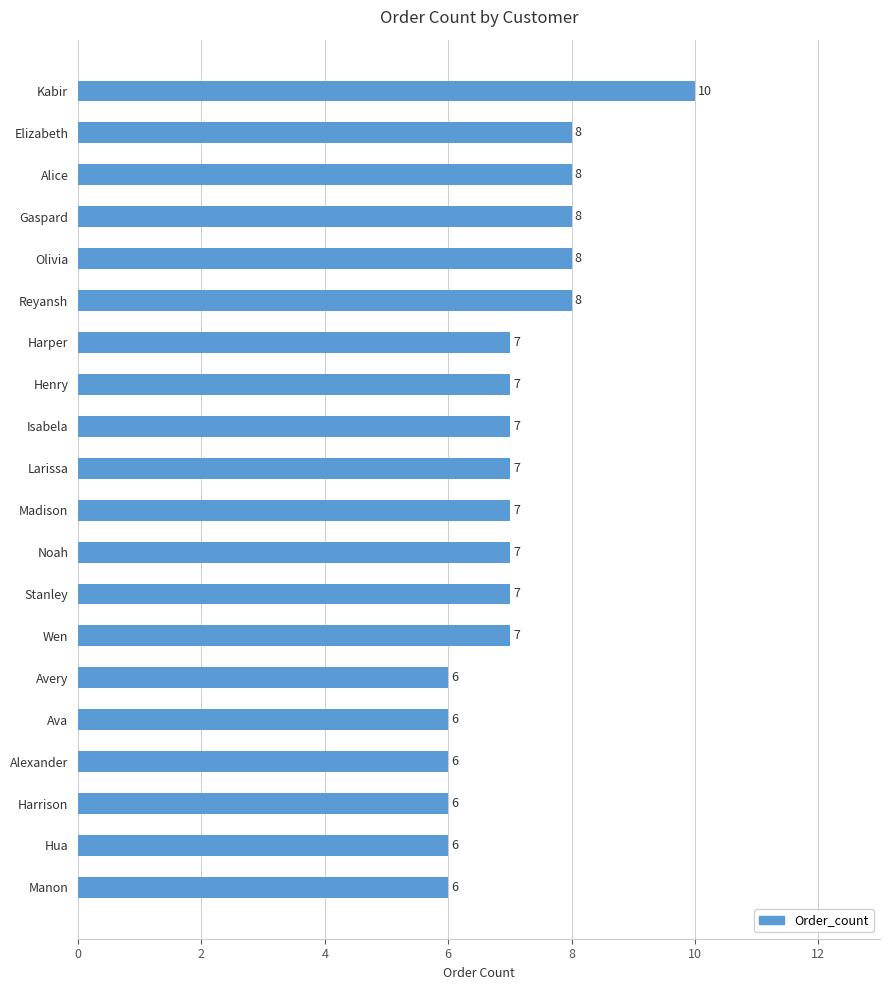

Read the value at Manon.

6